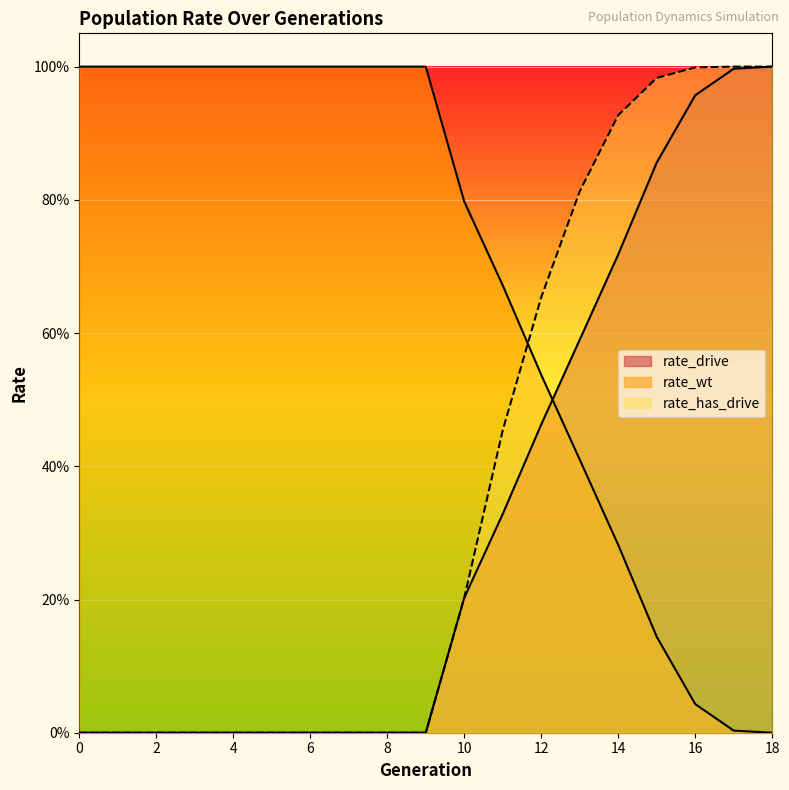

How many values in the rate_wt series are below 1?

9